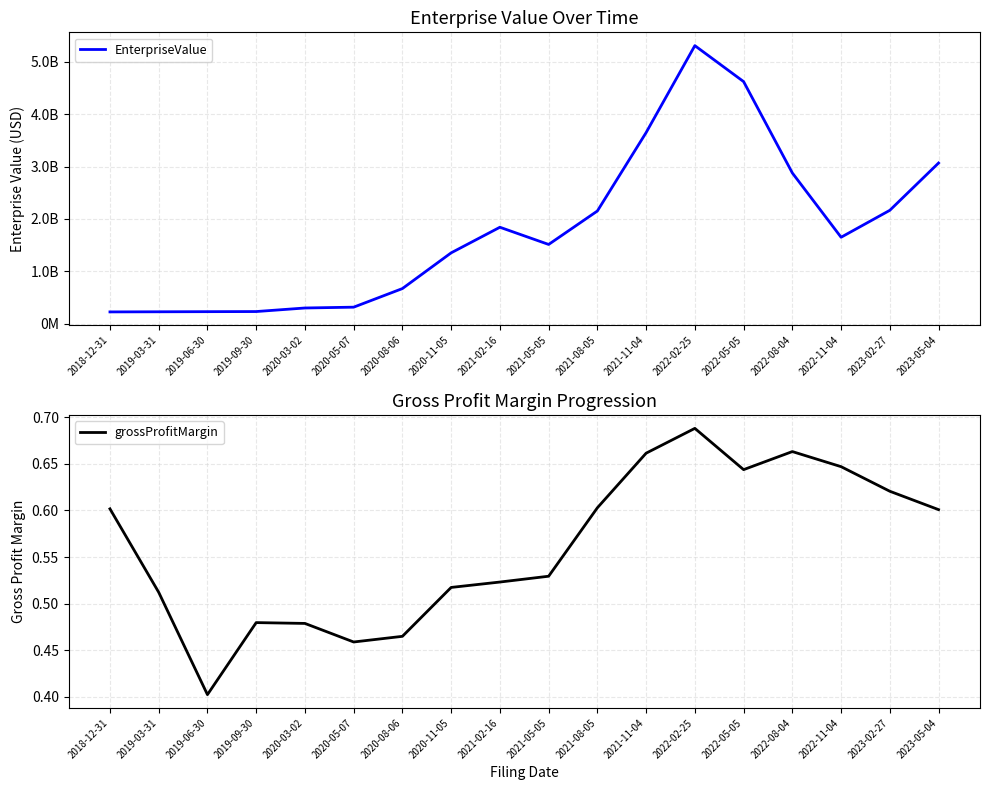

What is the maximum value shown in the chart?

5311359680.0